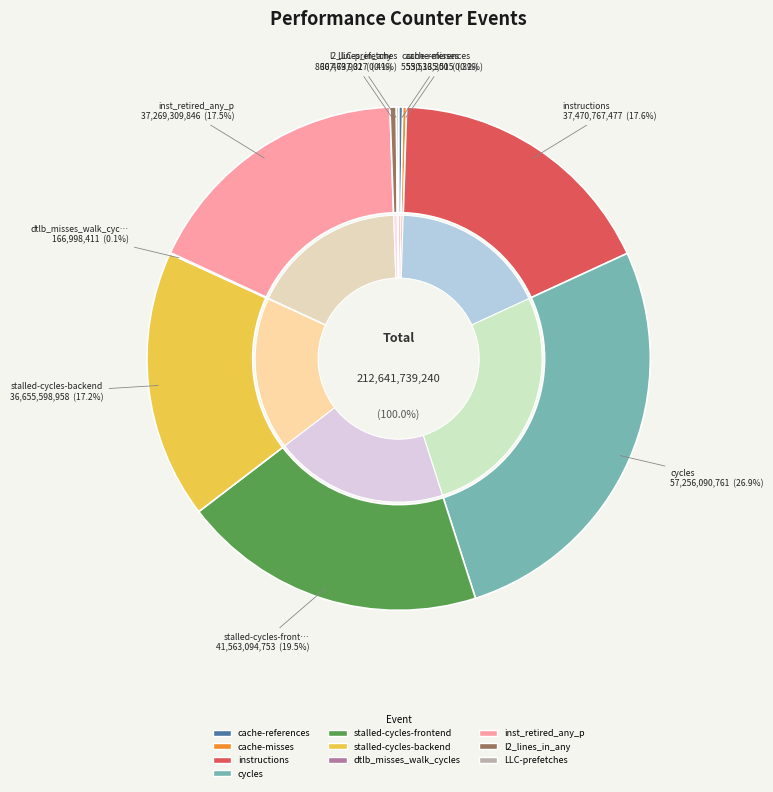

The instructions slice represents 31% of the pie. True or false?

False